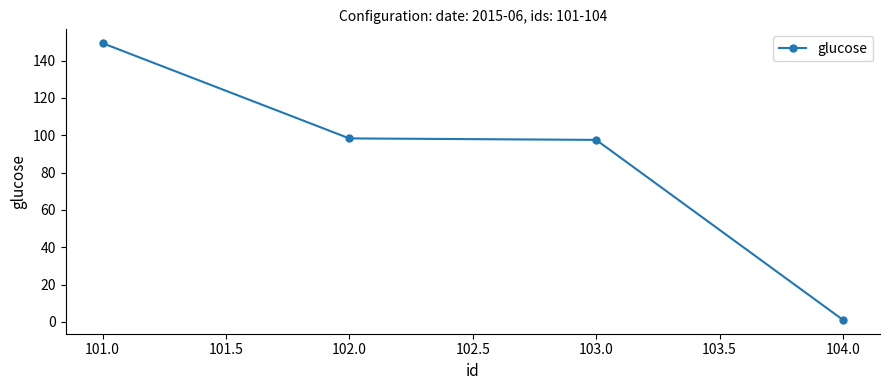

What is the difference between the maximum and minimum values?

148.2